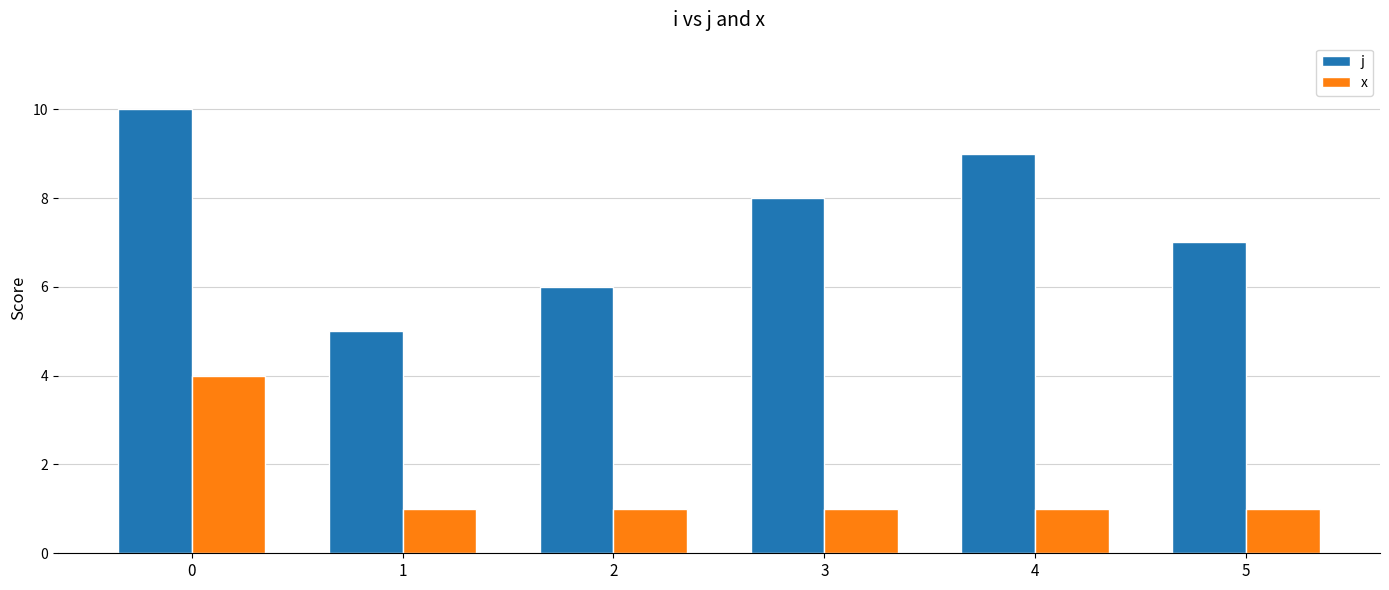

Rank the series at 2 from highest to lowest value.

j, x